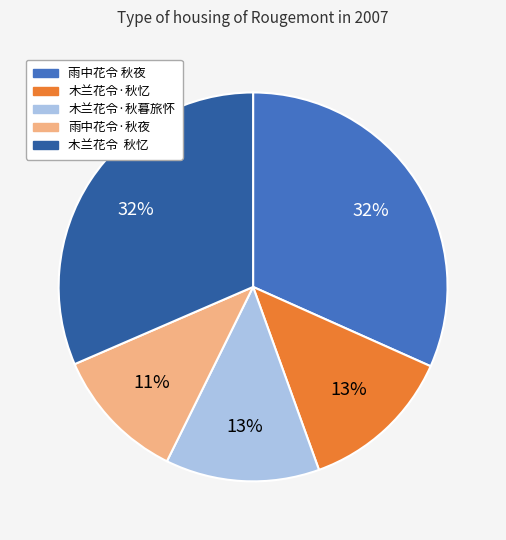

What is the smallest slice in the pie chart?

雨中花令·秋夜